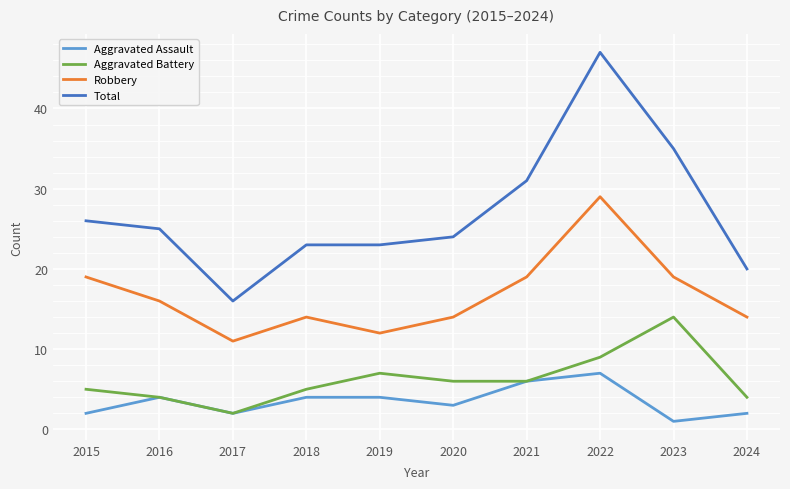

What is the difference between the second highest and second lowest values in the Robbery series?

7